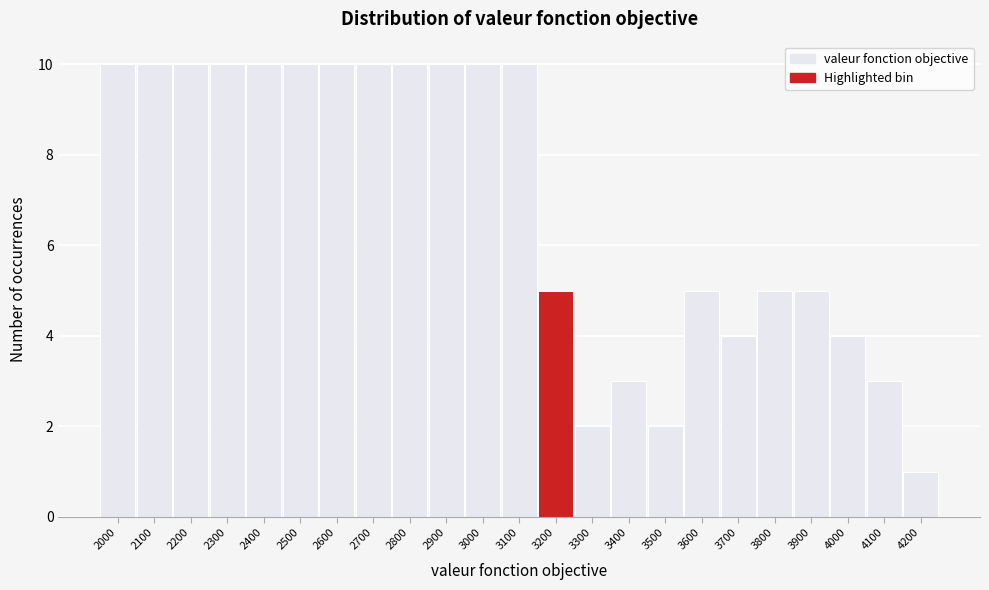

Reading left to right, what are all the values shown in this chart?

10	10	10	10	10	10	10	10	10	10	10	10	5	2	3	2	5	4	5	5	4	3	1